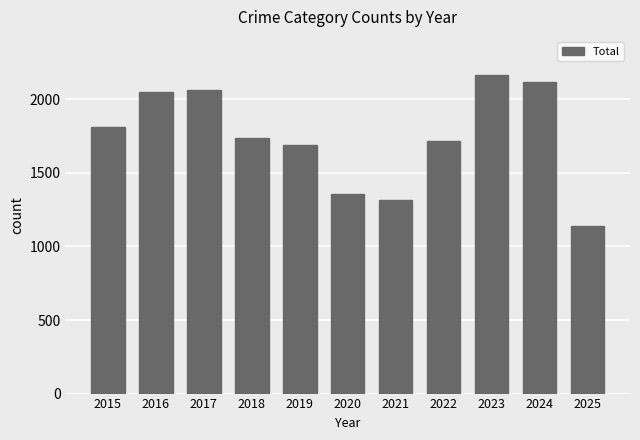

Reading left to right, transcribe all the data shown in this chart.

1812	2053	2066	1738	1687	1355	1313	1719	2165	2119	1136